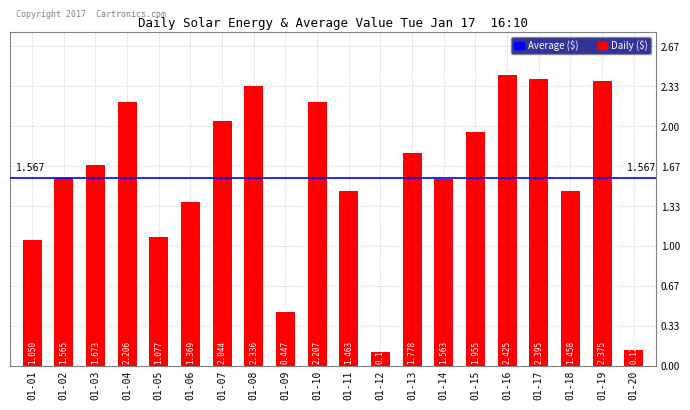

Are the bars horizontal?

No